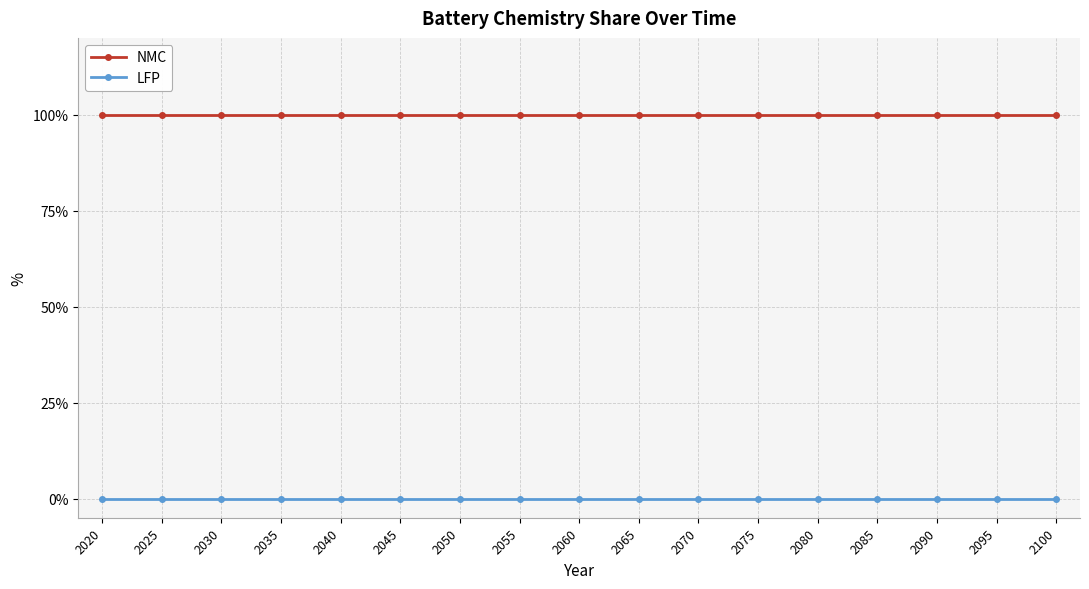

Is this an area chart (filled region under the line)?

No